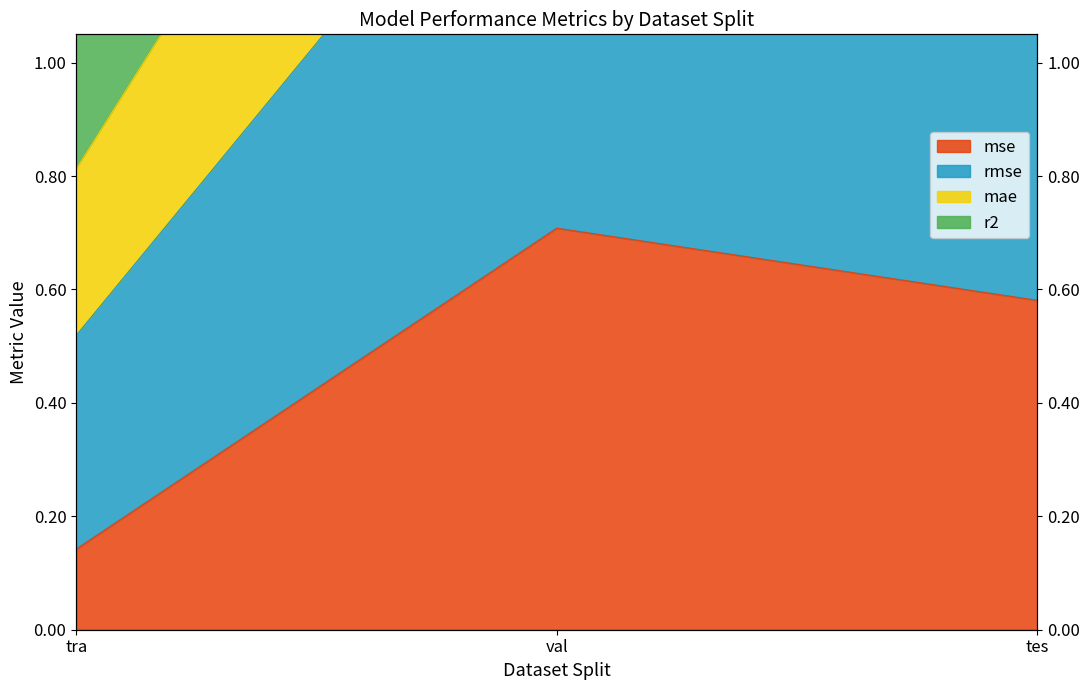

Does the chart display data point markers on the line(s)?

No